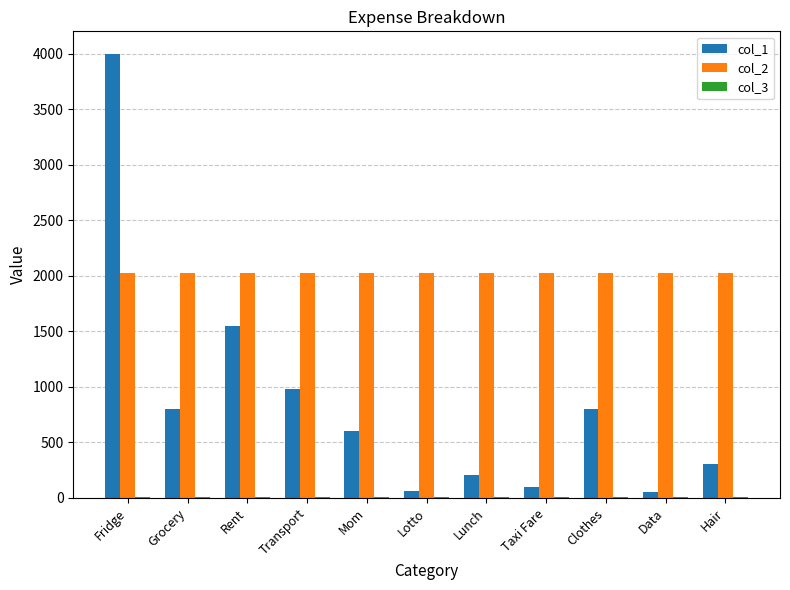

Which series has the largest total across all categories?

col_2